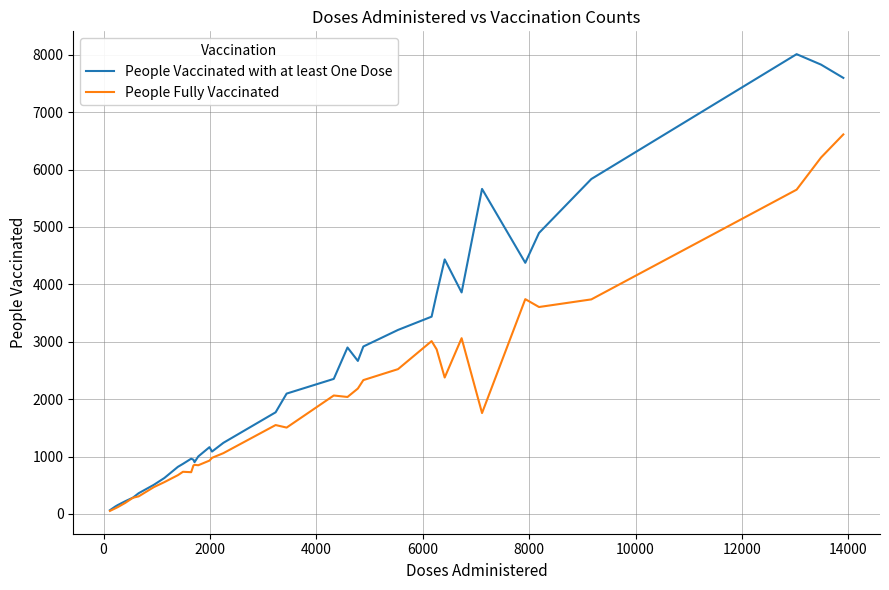

Rank the series by their maximum value, from highest to lowest.

People Vaccinated with at least One Dose, People Fully Vaccinated